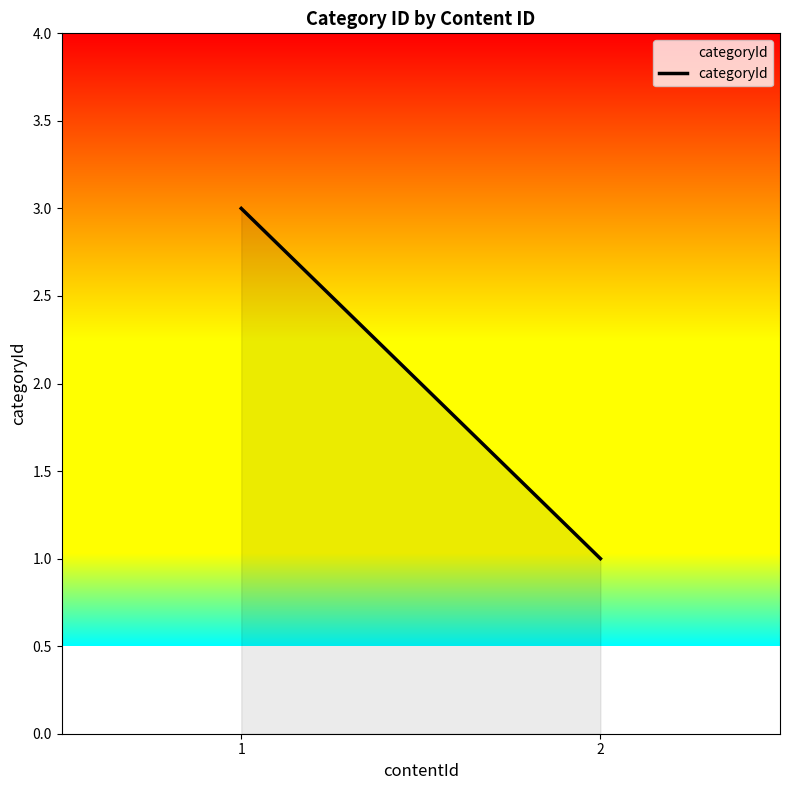

How many values are between 1 and 3?

2